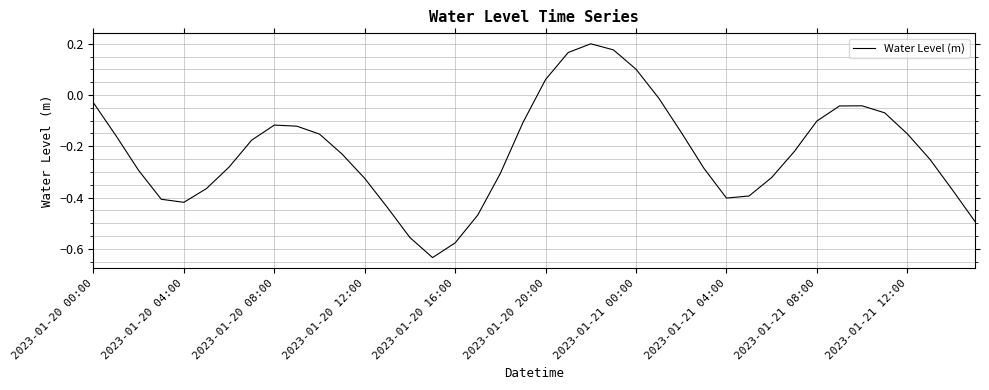

What is the difference between the maximum and minimum values?

0.8